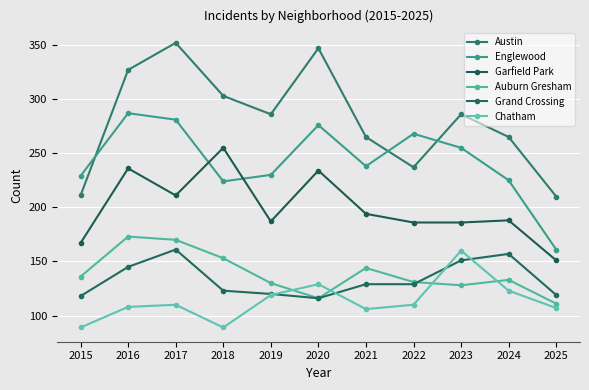

How many interior local peaks does the Englewood series have?

3